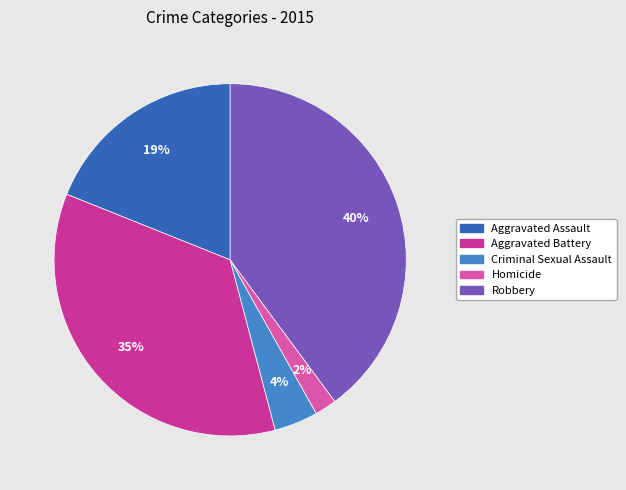

To the nearest percent, what is the average slice percentage?

20%